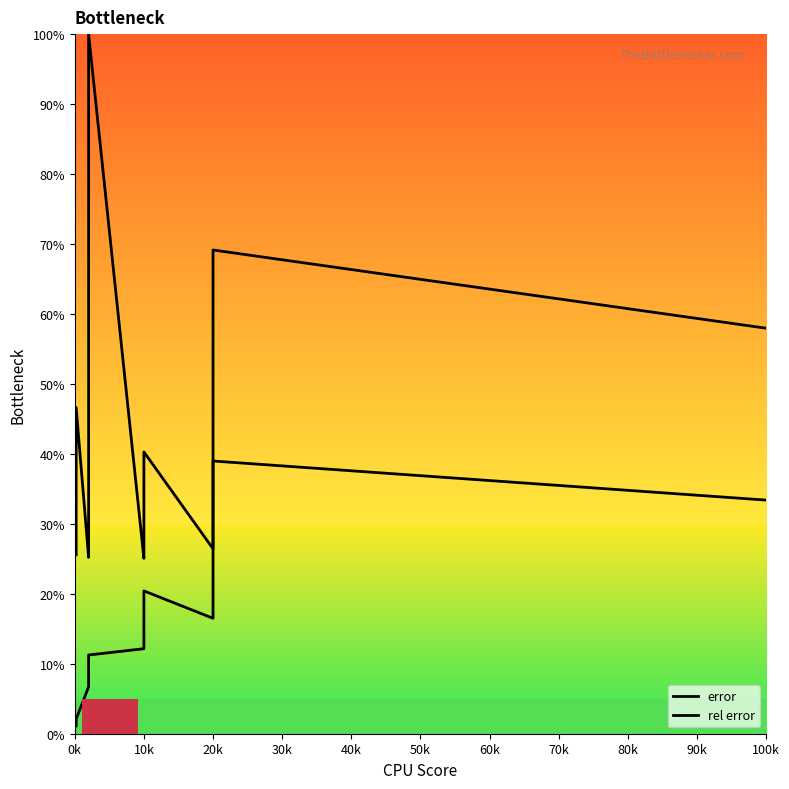

What is the average value of the error series?

19.9